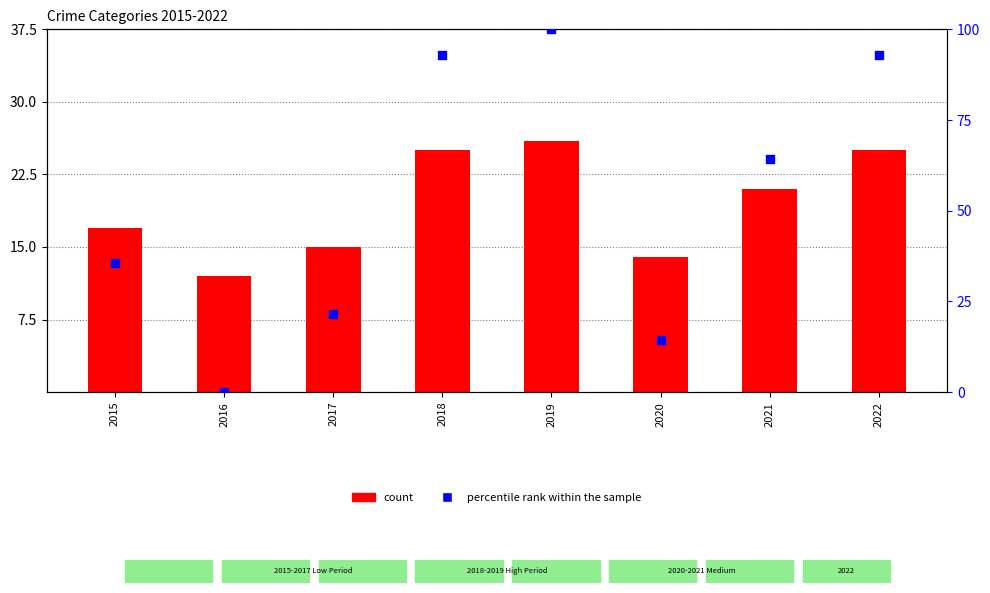

At how many categories does at least one series exceed 28?

5